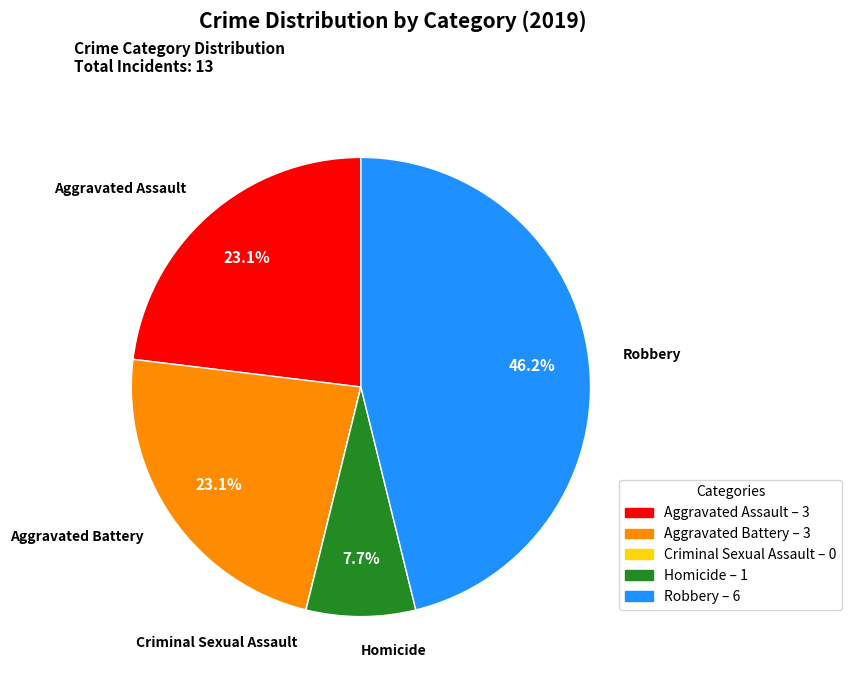

To the nearest percent, what is the difference between the largest and smallest slice percentages?

46%